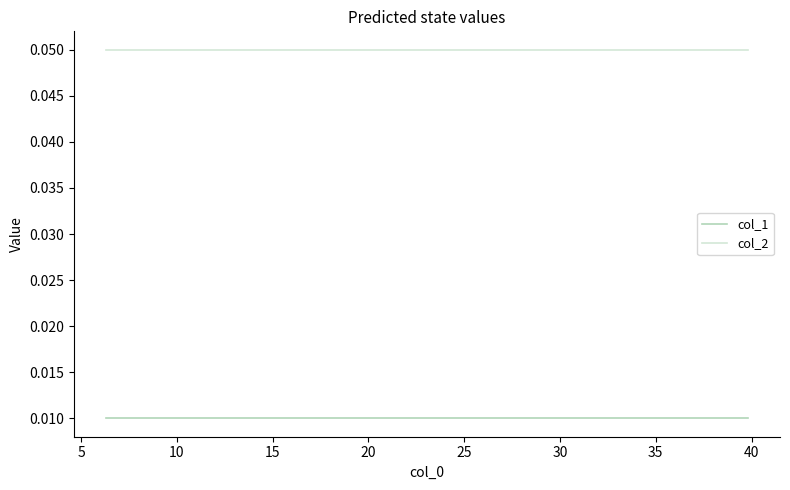

Is this an area chart (filled region under the line)?

No